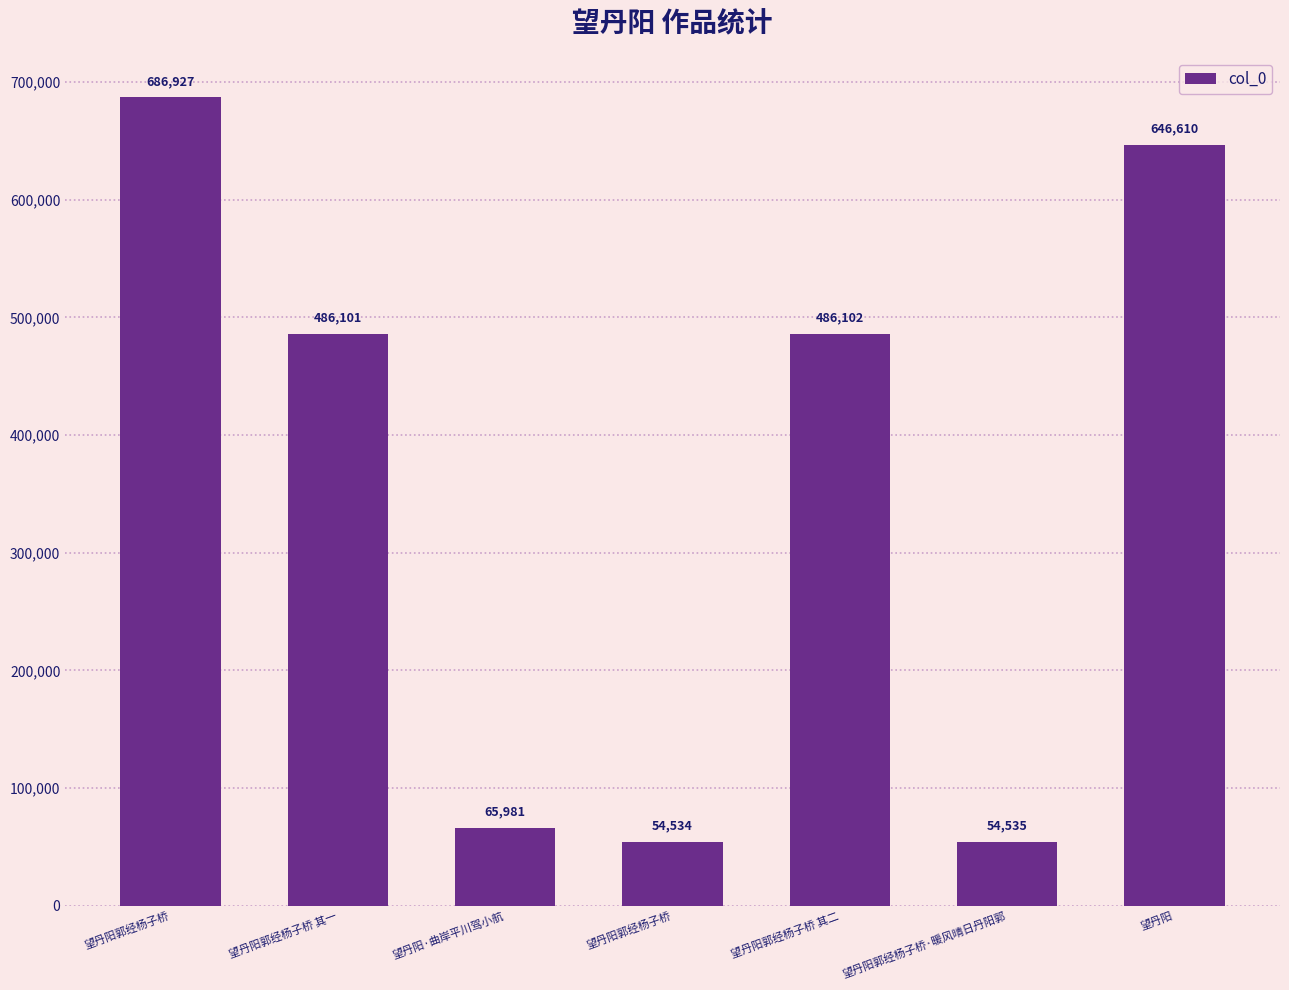

True or false: the data shows 54534 at 望丹阳郭经杨子桥.

True